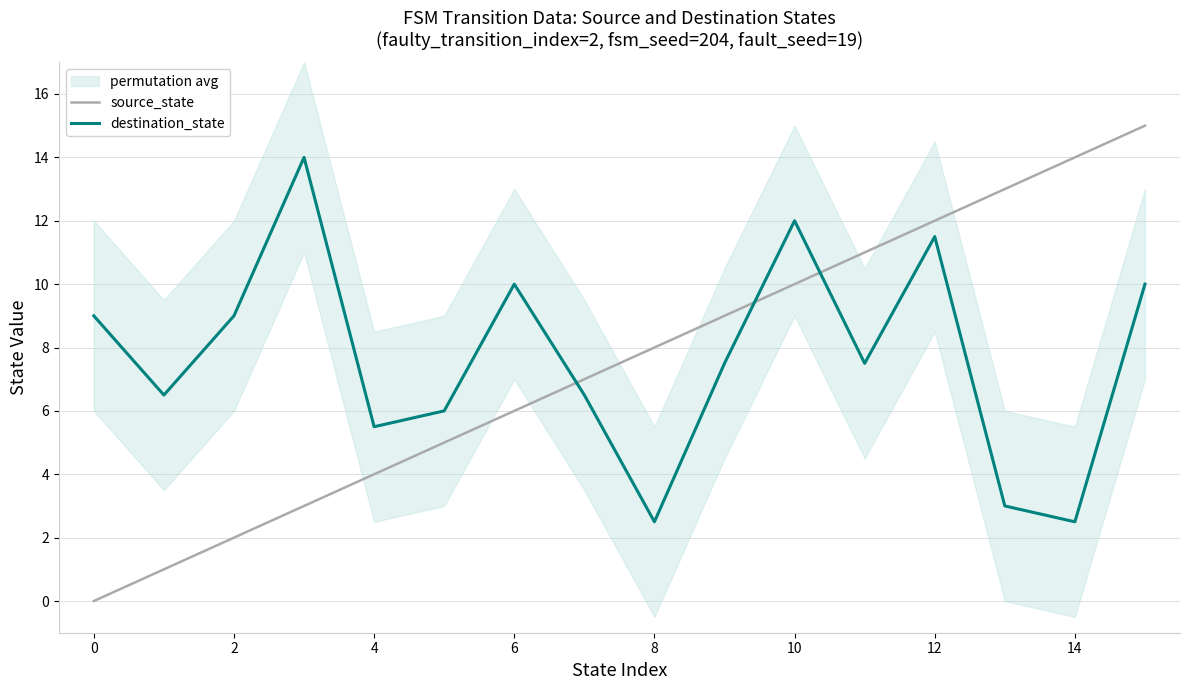

Reading left to right, what are all the values shown in this chart?

source_state: 0.0	1.0	2.0	3.0	4.0	5.0	6.0	7.0	8.0	9.0	10.0	11.0	12.0	13.0	14.0	15.0
destination_state: 9.0	6.5	9.0	14.0	5.5	6.0	10.0	6.5	2.5	7.5	12.0	7.5	11.5	3.0	2.5	10.0